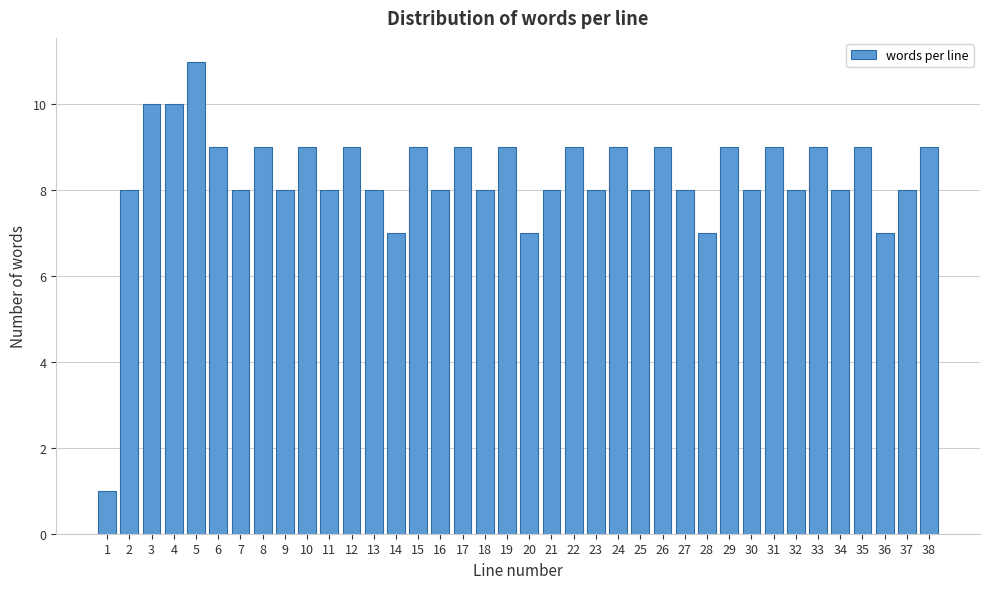

What is the difference between the second highest and second lowest values?

3